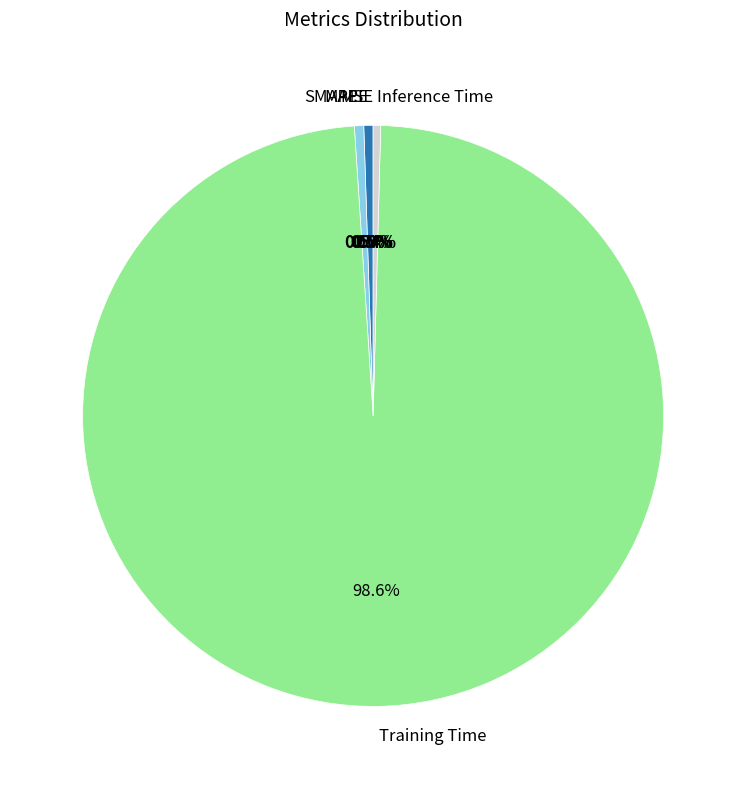

Is there any slice that represents more than half of the pie?

Yes